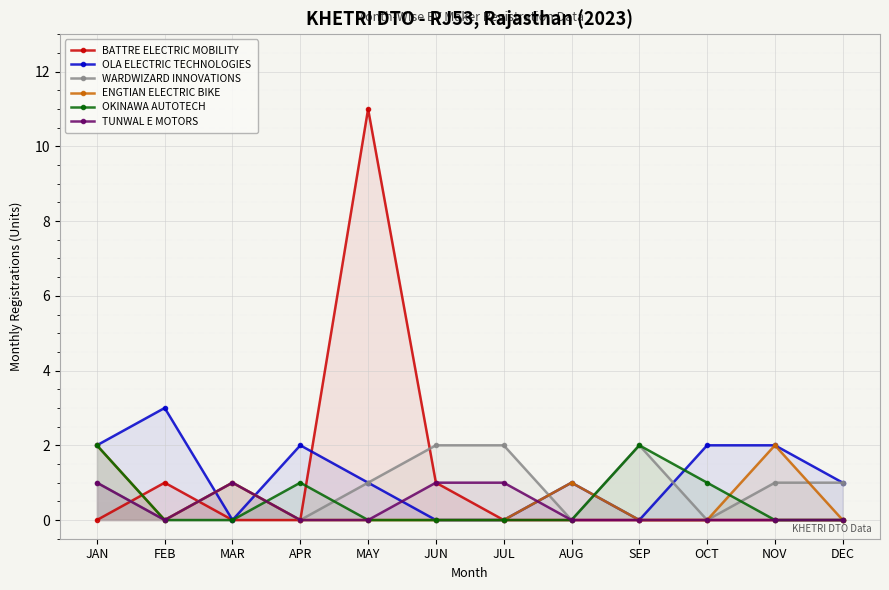

Count the number of data series in this chart.

6